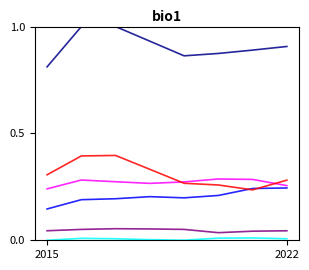

How many lines are shown in the chart?

6